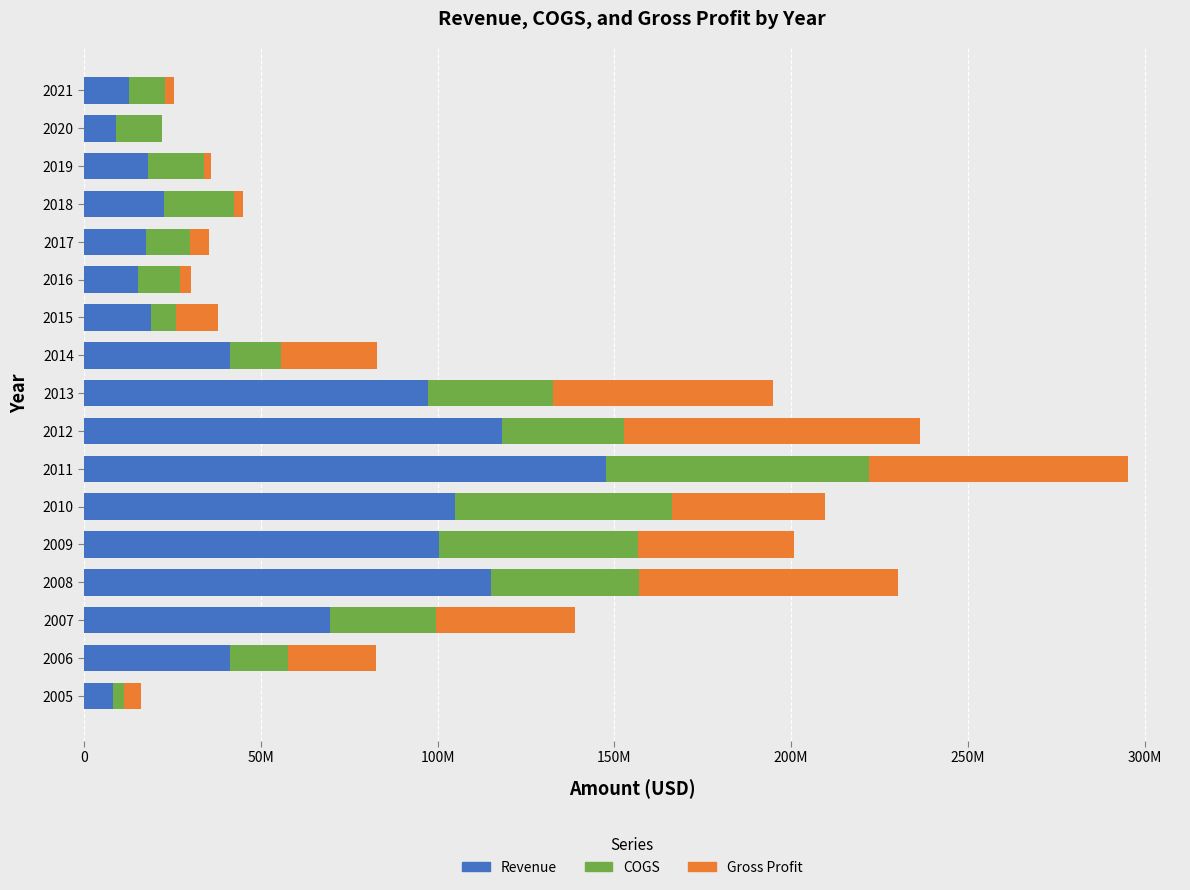

Reading right to left, what are all the values shown in this chart?

Revenue: 12662000	8950000	17902000	22471000	17579000	15083000	18927000	41344000	97375000	118266000	147623000	104787000	100430000	115149000	69408000	41227000	7991000
COGS: 10195000	13142000	15936000	19786000	12351000	11961000	6988000	14352000	35294000	34298000	74269000	61630000	56117000	41678000	29993000	16489000	3240000
Gross Profit: 2467000	0	1966000	2685000	5228000	3122000	11939000	26992000	62081000	83968000	73354000	43157000	44313000	73471000	39415000	24738000	4751000